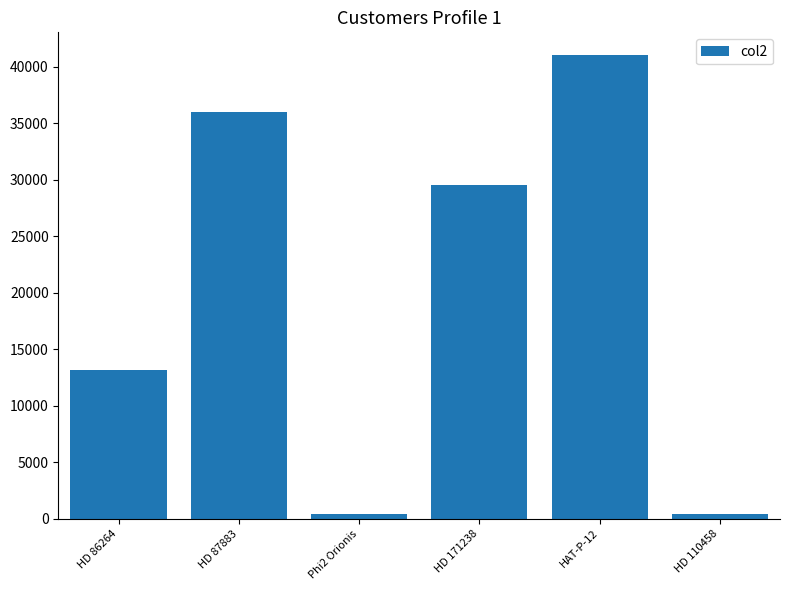

What is the maximum value shown in the chart?

41000